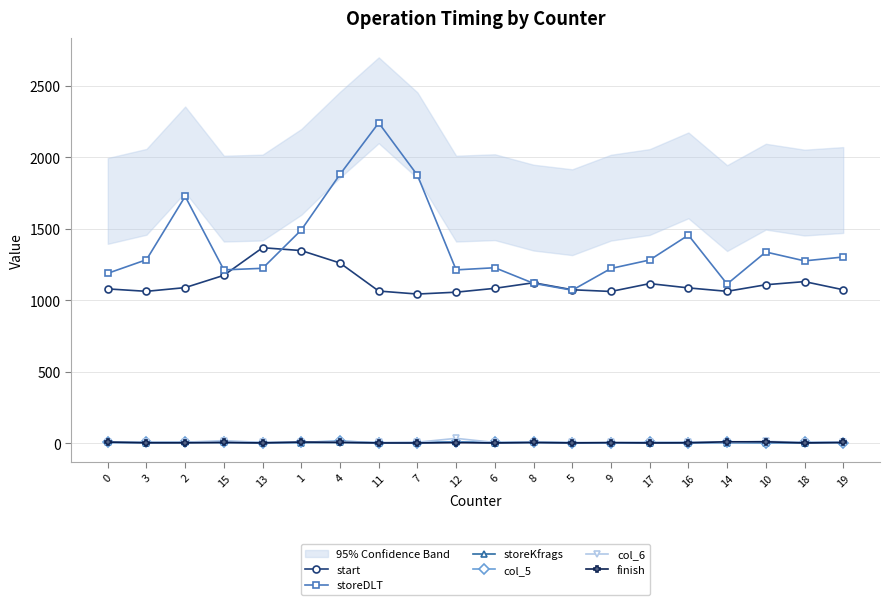

At which category does the chart reach its peak across all series?

11